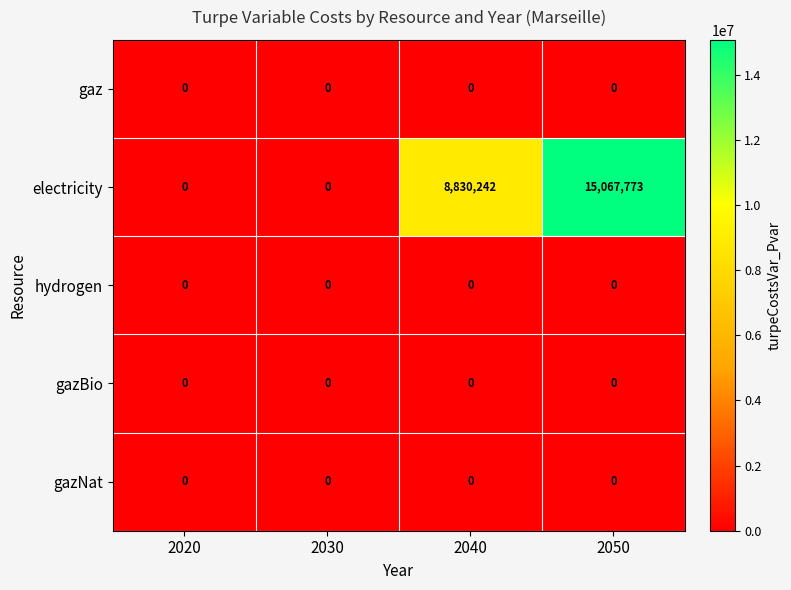

The value of gazNat at 2030 is 0. True or false?

True